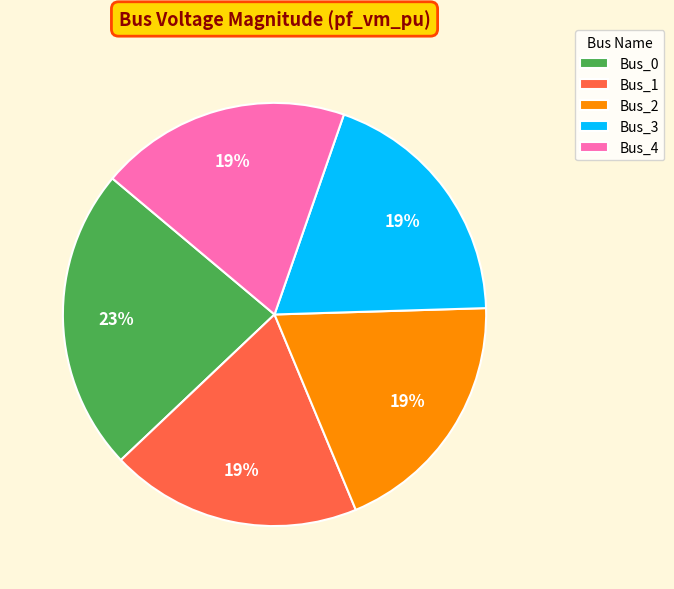

To the nearest percent, what is the combined percentage of Bus_2 and Bus_3?

38%